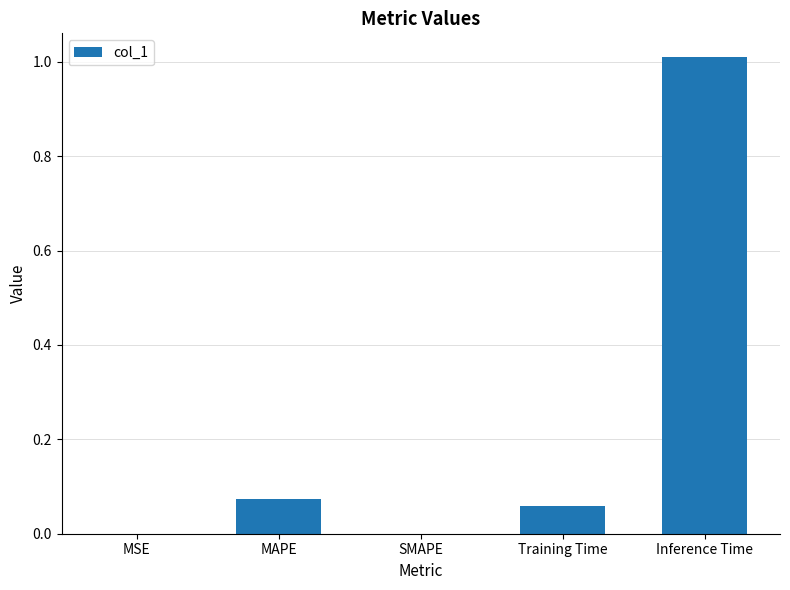

What is the change in value from Training Time to Inference Time?

+1.0